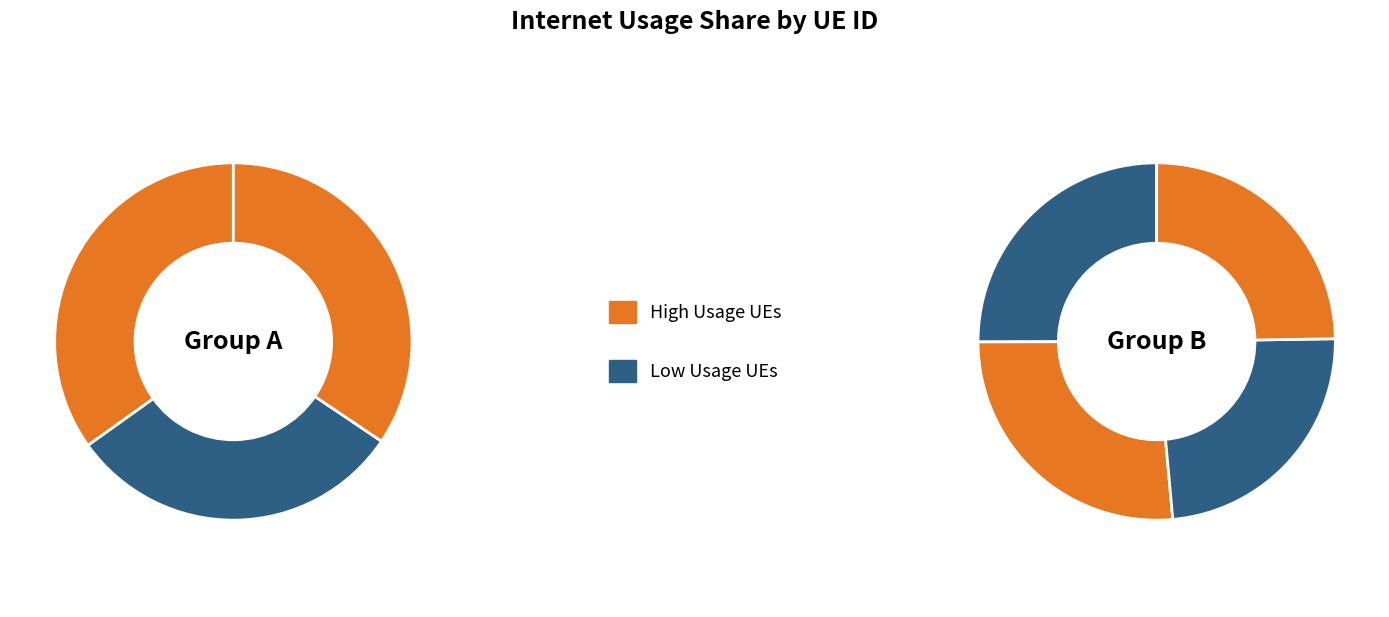

True or false: 458815 accounts for 23% of the total.

False